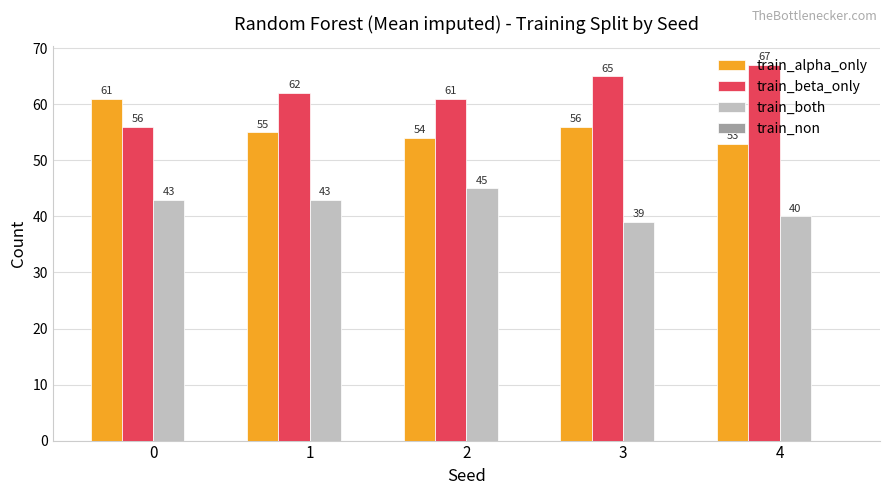

Between 1 and 2, which series saw the biggest shift?

train_both